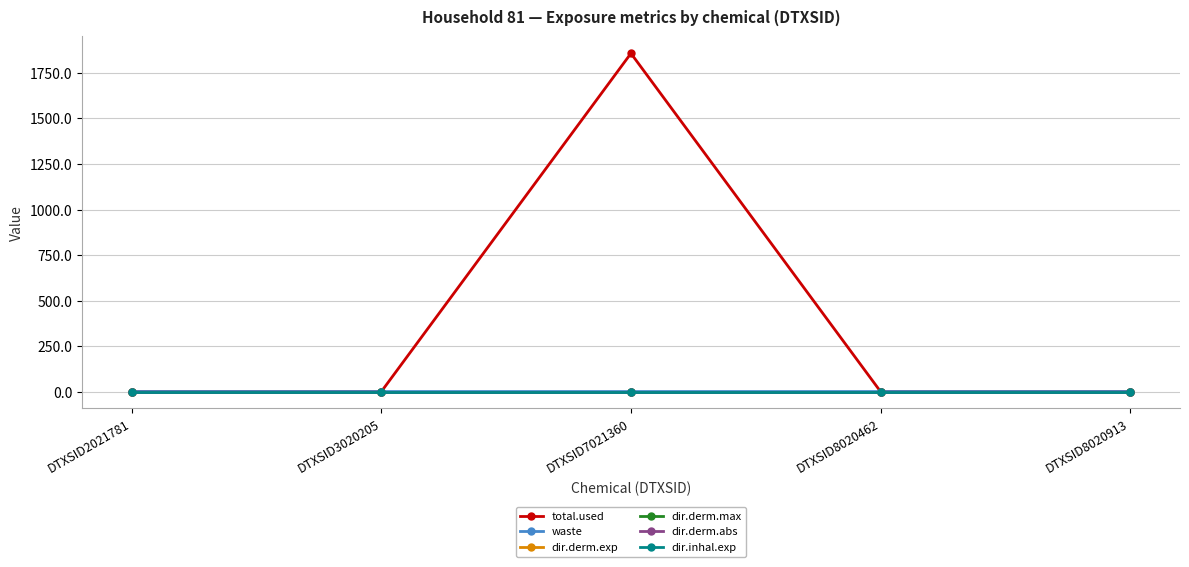

Reading left to right, transcribe all the data shown in this chart.

total.used: 0.0	0.0	1857.8	0.0	0.0
waste: 0.0	0.0	0.1	0.0	0.0
dir.derm.exp: 0.0	0.0	0.0	0.0	0.0
dir.derm.max: 0.0	0.0	0.0	0.0	0.0
dir.derm.abs: 0.0	0.0	0.0	0.0	0.0
dir.inhal.exp: 0.0	0.0	0.0	0.0	0.0